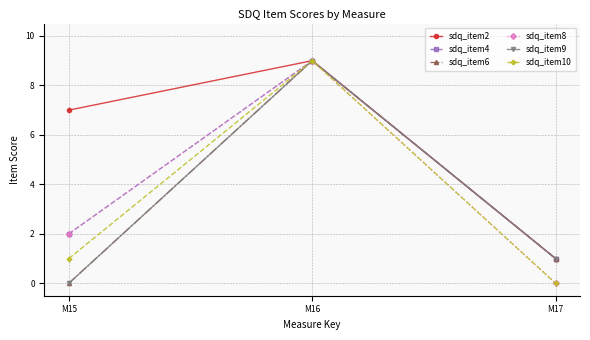

Where does the sdq_item6 series first go above 1?

M16